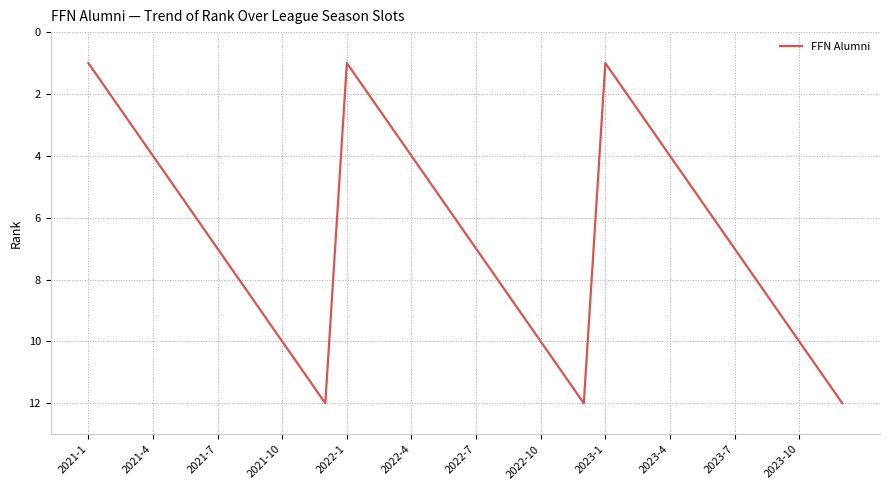

What is the greatest value displayed?

12